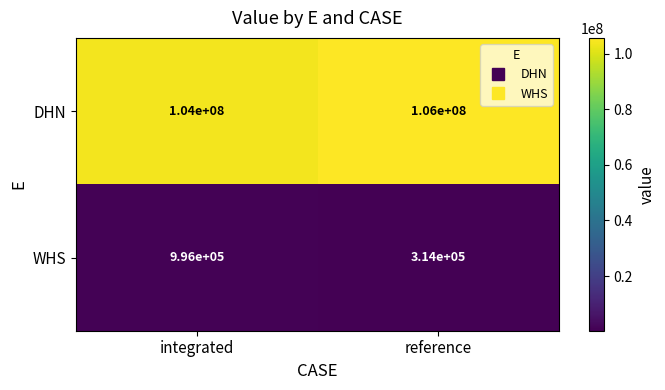

What is the difference between the DHN values at reference and integrated?

2000000